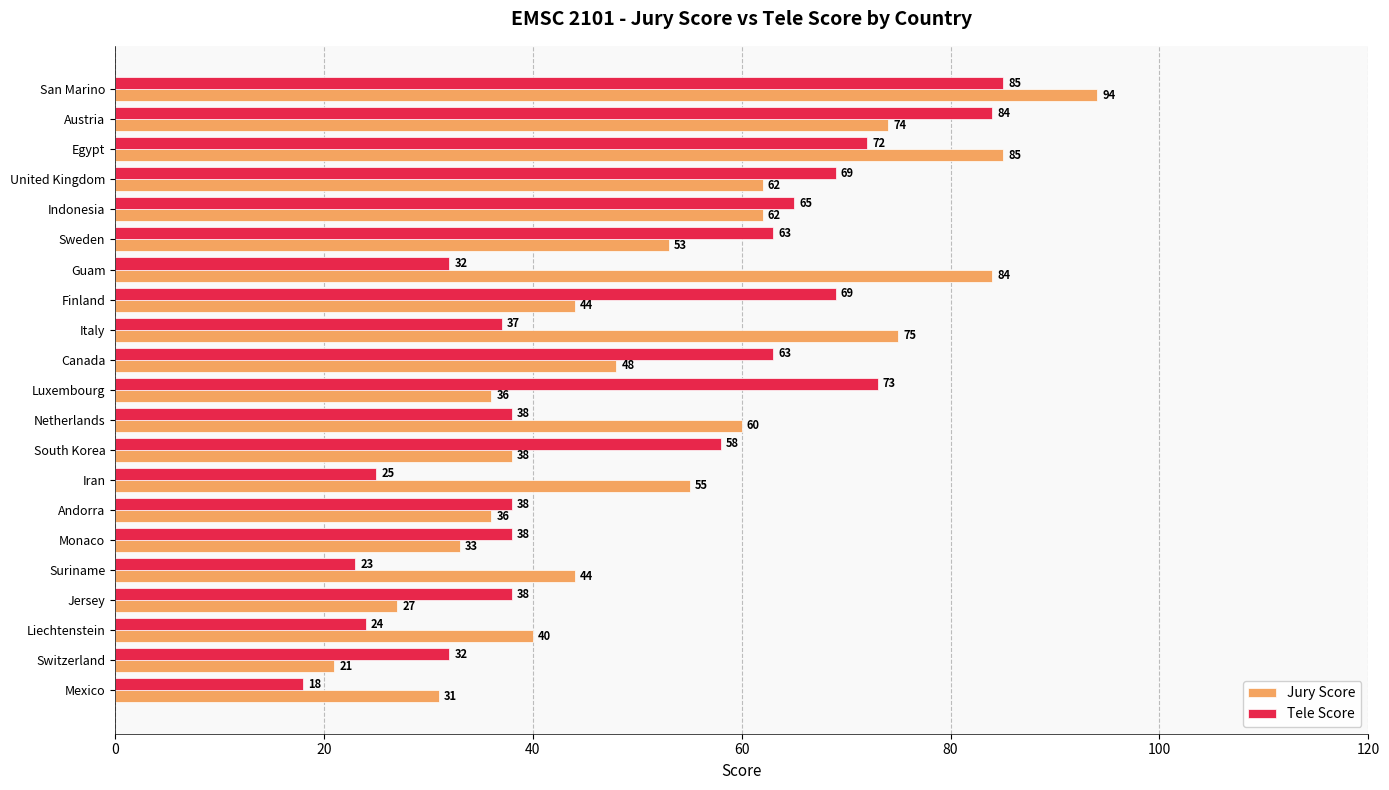

How many categories are shown in the chart?

21